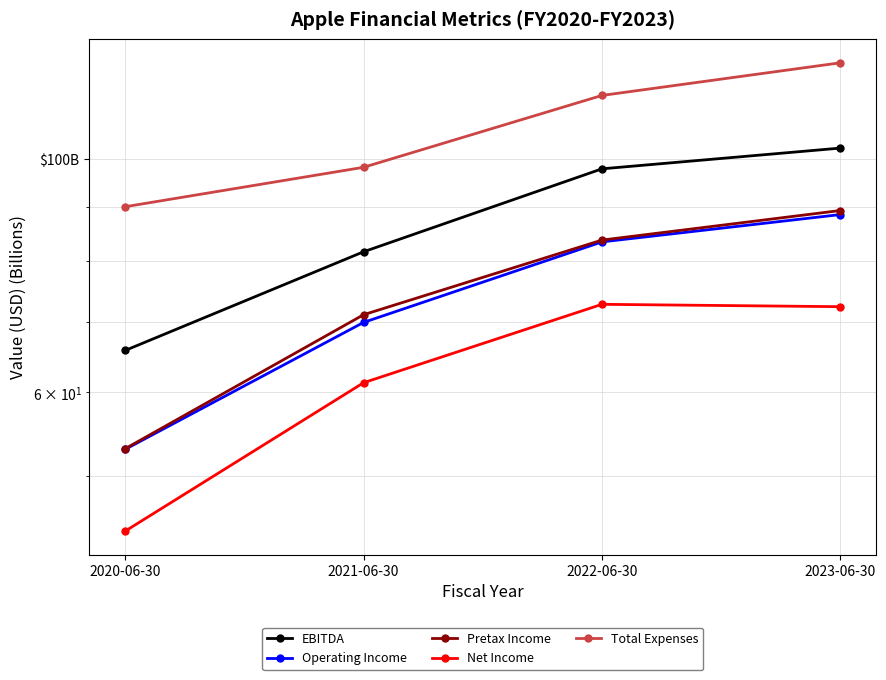

What position from the right is 2022-06-30?

2